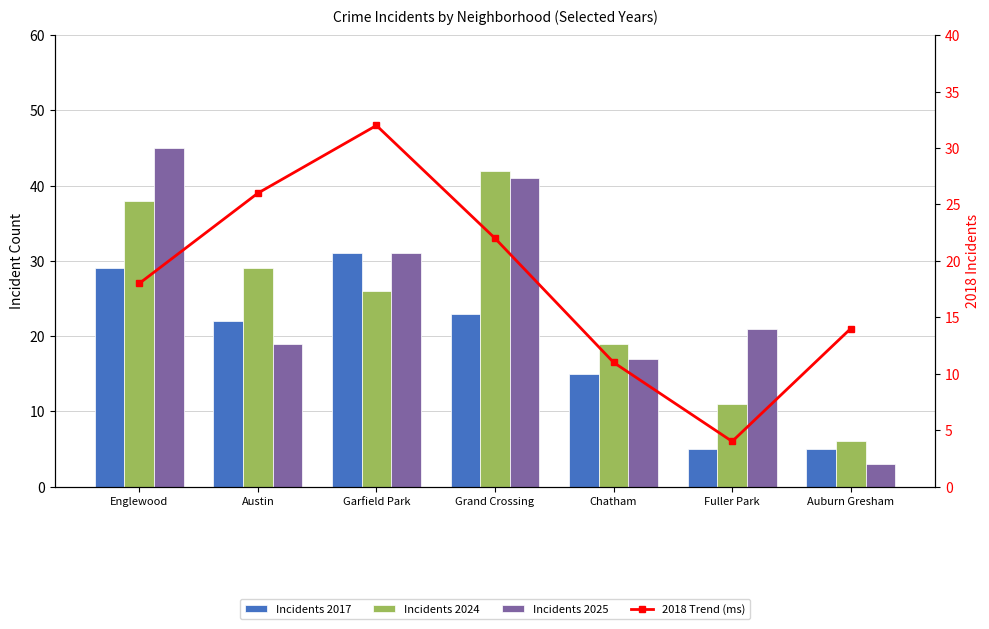

Which category has the highest value across all series?

Englewood